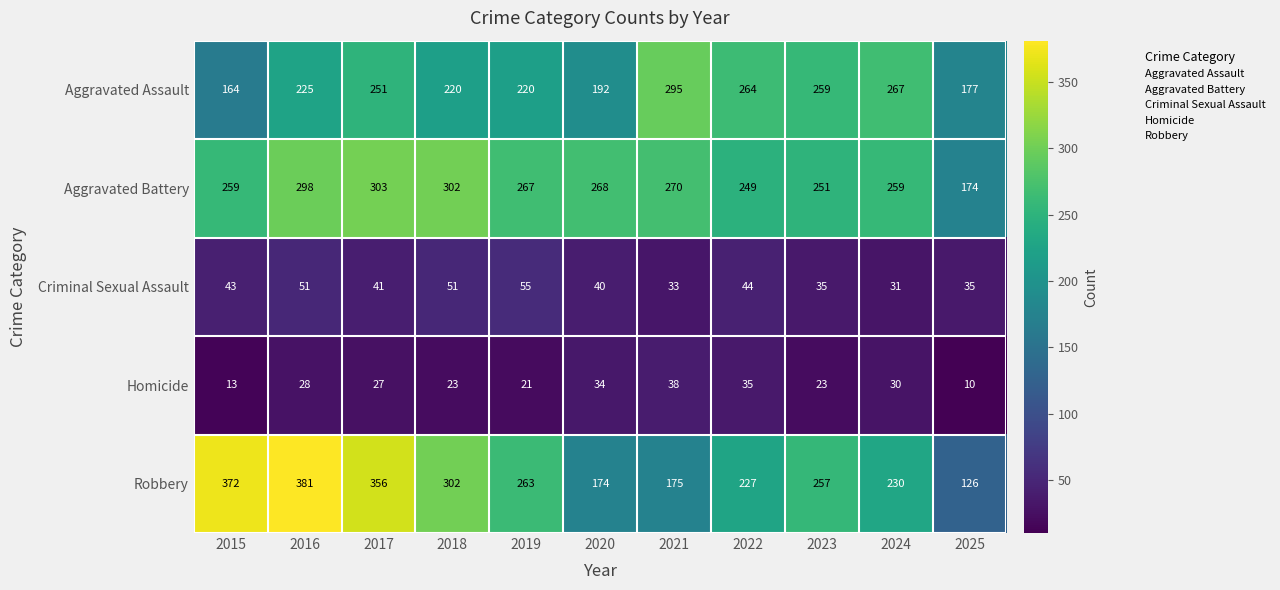

Which series has the largest range (max minus min)?

Robbery